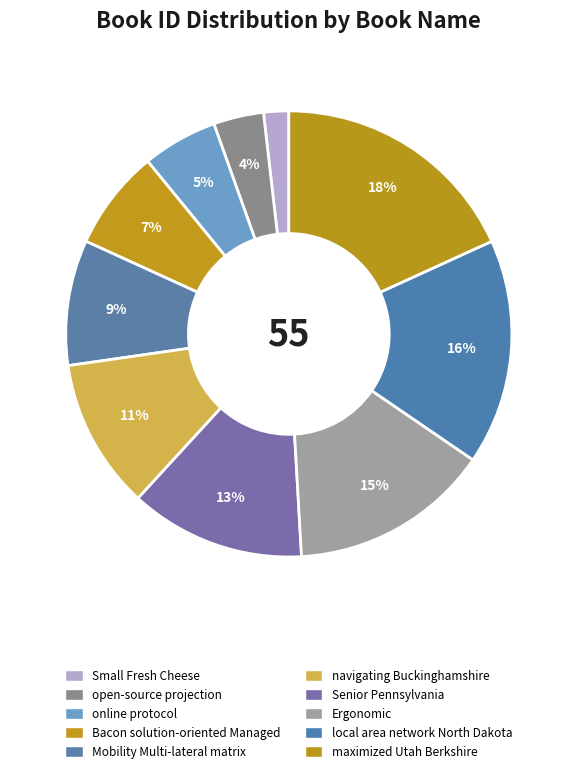

Is there a majority slice in this chart?

No